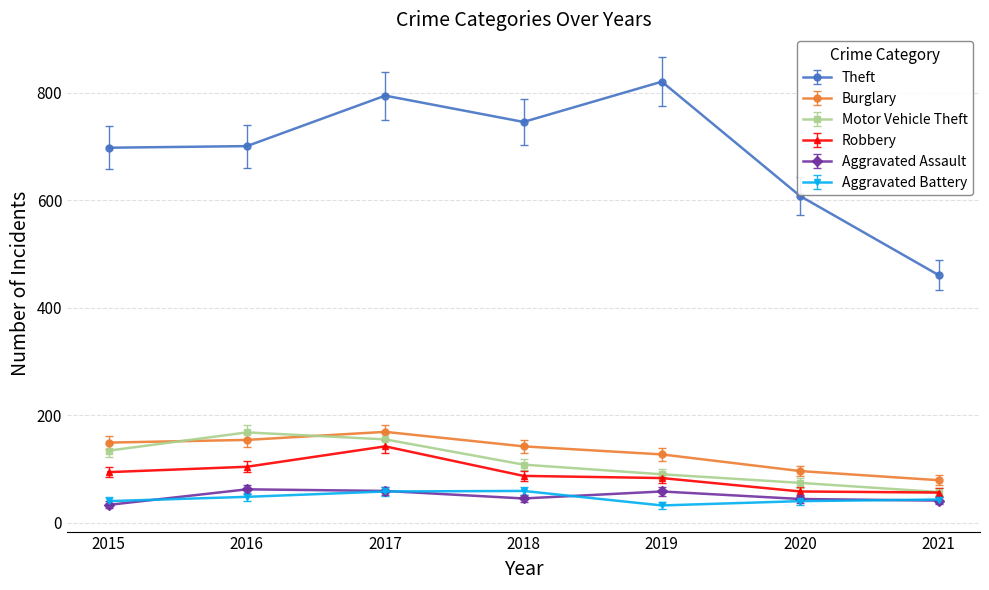

Is it true that Motor Vehicle Theft equals 168 at 2016?

True